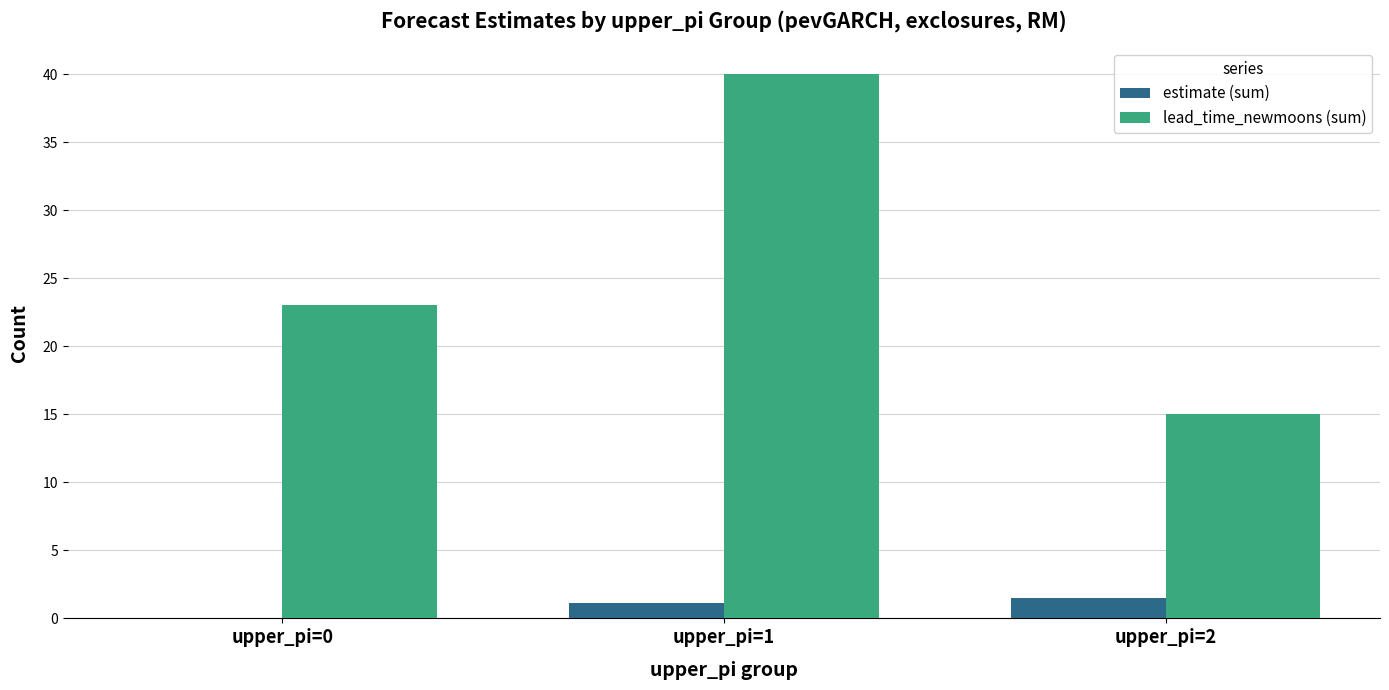

Which series changed the most between upper_pi=0 and upper_pi=2?

lead_time_newmoons (sum)